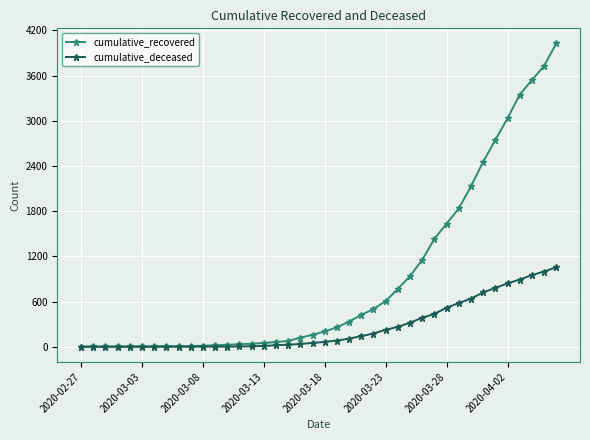

Which series has the widest spread of values?

cumulative_recovered